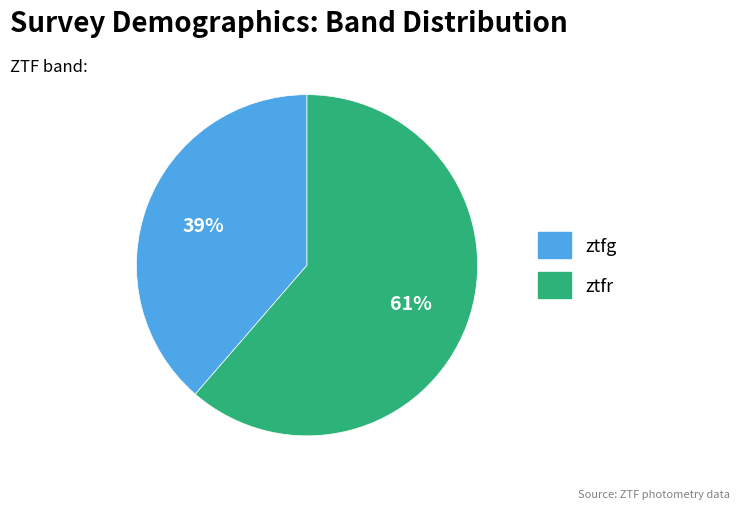

Which category has the smallest portion of the pie?

ztfg